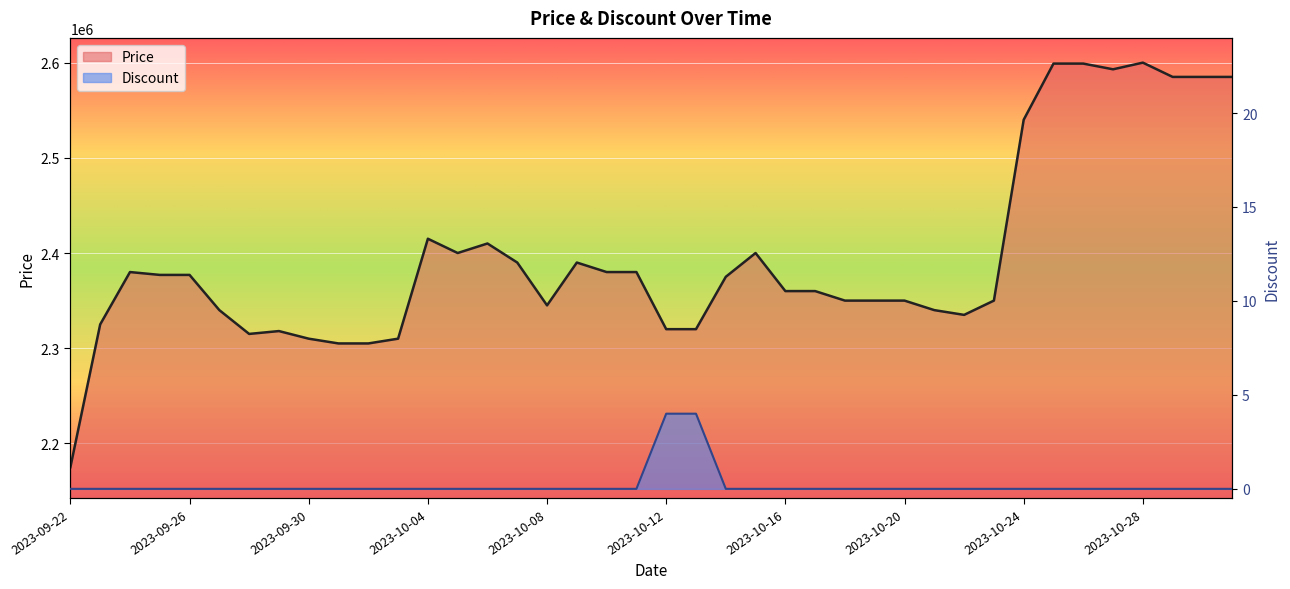

What is the maximum value shown in the chart?

2600000